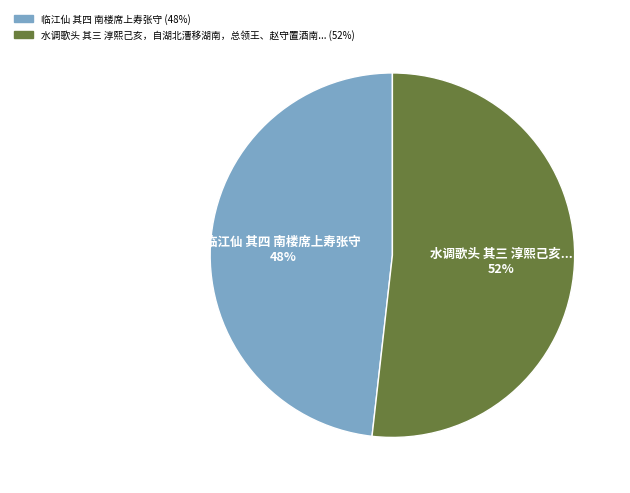

To the nearest percent, what is the average slice percentage?

50%